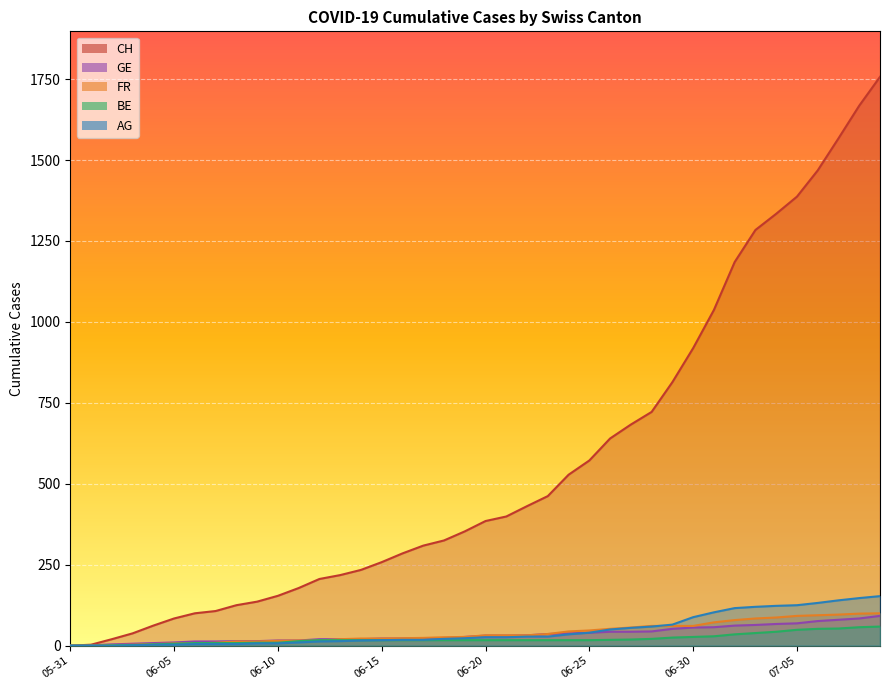

The value of GE at 2020-06-01 is 1. True or false?

True